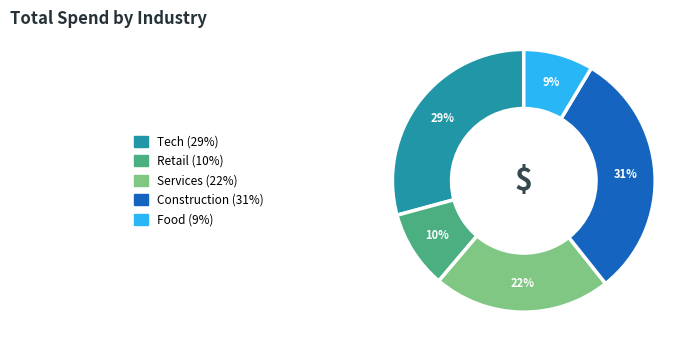

The Food slice represents 16% of the pie. True or false?

False